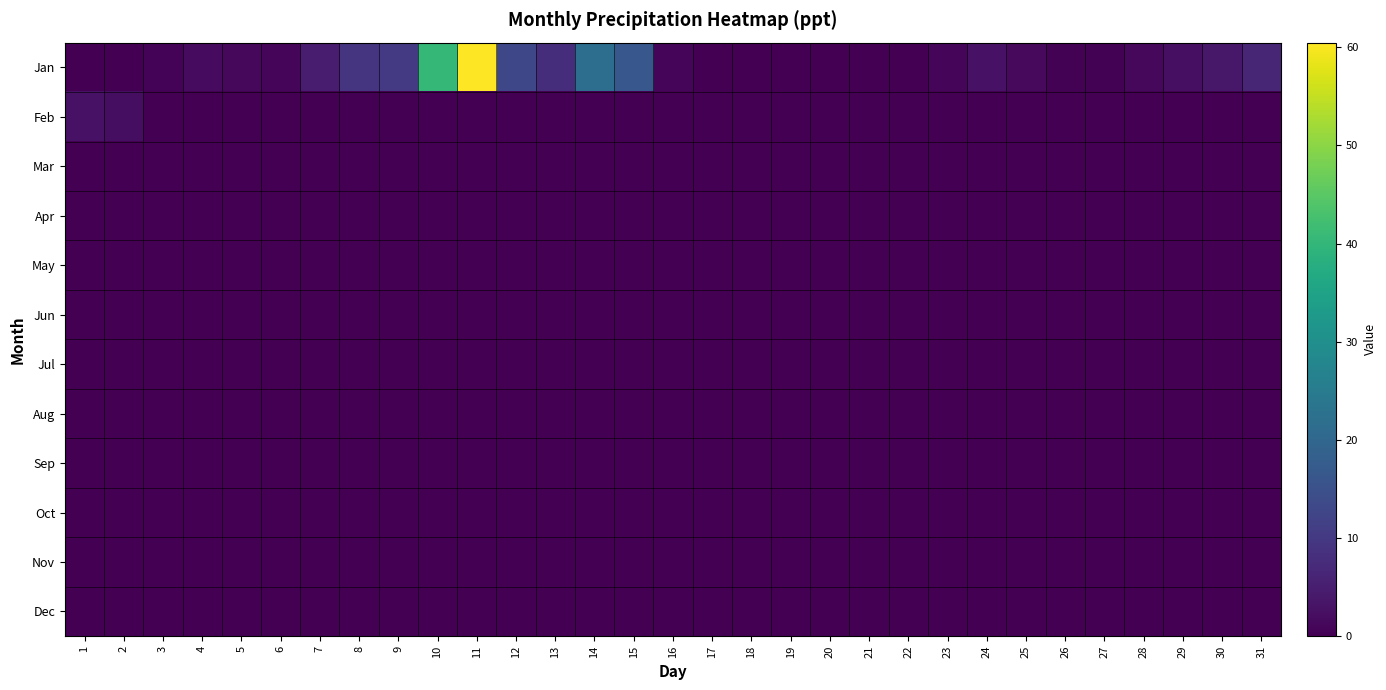

Reading left to right, extract all data points from this chart.

Jan: 1=0.0	2=0.0	3=0.5	4=1.7	5=1.3	6=0.8	7=4.6	8=9.3	9=10.3	10=40.3	11=60.5	12=13.0	13=7.9	14=21.7	15=16.5	16=0.9	17=0.0	18=0.1	19=0.0	20=0.0	21=0.0	22=0.0	23=1.0	24=3.0	25=1.5	26=0.3	27=0.3	28=1.2	29=2.5	30=3.8	31=6.5
Feb: 1=3.0	2=2.2	3=0.0	4=0.0	5=0.0	6=0.0	7=0.0	8=0.0	9=0.0	10=0.0	11=0.0	12=0.0	13=0.0	14=0.0	15=0.0	16=0.0	17=0.0	18=0.0	19=0.0	20=0.0	21=0.0	22=0.0	23=0.0	24=0.0	25=0.0	26=0.0	27=0.0	28=0.0	29=0.0	30=0.0	31=0.0
Mar: 1=0.0	2=0.0	3=0.0	4=0.0	5=0.0	6=0.0	7=0.0	8=0.0	9=0.0	10=0.0	11=0.0	12=0.0	13=0.0	14=0.0	15=0.0	16=0.0	17=0.0	18=0.0	19=0.0	20=0.0	21=0.0	22=0.0	23=0.0	24=0.0	25=0.0	26=0.0	27=0.0	28=0.0	29=0.0	30=0.0	31=0.0
Apr: 1=0.0	2=0.0	3=0.0	4=0.0	5=0.0	6=0.0	7=0.0	8=0.0	9=0.0	10=0.0	11=0.0	12=0.0	13=0.0	14=0.0	15=0.0	16=0.0	17=0.0	18=0.0	19=0.0	20=0.0	21=0.0	22=0.0	23=0.0	24=0.0	25=0.0	26=0.0	27=0.0	28=0.0	29=0.0	30=0.0	31=0.0
May: 1=0.0	2=0.0	3=0.0	4=0.0	5=0.0	6=0.0	7=0.0	8=0.0	9=0.0	10=0.0	11=0.0	12=0.0	13=0.0	14=0.0	15=0.0	16=0.0	17=0.0	18=0.0	19=0.0	20=0.0	21=0.0	22=0.0	23=0.0	24=0.0	25=0.0	26=0.0	27=0.0	28=0.0	29=0.0	30=0.0	31=0.0
Jun: 1=0.0	2=0.0	3=0.0	4=0.0	5=0.0	6=0.0	7=0.0	8=0.0	9=0.0	10=0.0	11=0.0	12=0.0	13=0.0	14=0.0	15=0.0	16=0.0	17=0.0	18=0.0	19=0.0	20=0.0	21=0.0	22=0.0	23=0.0	24=0.0	25=0.0	26=0.0	27=0.0	28=0.0	29=0.0	30=0.0	31=0.0
Jul: 1=0.0	2=0.0	3=0.0	4=0.0	5=0.0	6=0.0	7=0.0	8=0.0	9=0.0	10=0.0	11=0.0	12=0.0	13=0.0	14=0.0	15=0.0	16=0.0	17=0.0	18=0.0	19=0.0	20=0.0	21=0.0	22=0.0	23=0.0	24=0.0	25=0.0	26=0.0	27=0.0	28=0.0	29=0.0	30=0.0	31=0.0
Aug: 1=0.0	2=0.0	3=0.0	4=0.0	5=0.0	6=0.0	7=0.0	8=0.0	9=0.0	10=0.0	11=0.0	12=0.0	13=0.0	14=0.0	15=0.0	16=0.0	17=0.0	18=0.0	19=0.0	20=0.0	21=0.0	22=0.0	23=0.0	24=0.0	25=0.0	26=0.0	27=0.0	28=0.0	29=0.0	30=0.0	31=0.0
Sep: 1=0.0	2=0.0	3=0.0	4=0.0	5=0.0	6=0.0	7=0.0	8=0.0	9=0.0	10=0.0	11=0.0	12=0.0	13=0.0	14=0.0	15=0.0	16=0.0	17=0.0	18=0.0	19=0.0	20=0.0	21=0.0	22=0.0	23=0.0	24=0.0	25=0.0	26=0.0	27=0.0	28=0.0	29=0.0	30=0.0	31=0.0
Oct: 1=0.0	2=0.0	3=0.0	4=0.0	5=0.0	6=0.0	7=0.0	8=0.0	9=0.0	10=0.0	11=0.0	12=0.0	13=0.0	14=0.0	15=0.0	16=0.0	17=0.0	18=0.0	19=0.0	20=0.0	21=0.0	22=0.0	23=0.0	24=0.0	25=0.0	26=0.0	27=0.0	28=0.0	29=0.0	30=0.0	31=0.0
Nov: 1=0.0	2=0.0	3=0.0	4=0.0	5=0.0	6=0.0	7=0.0	8=0.0	9=0.0	10=0.0	11=0.0	12=0.0	13=0.0	14=0.0	15=0.0	16=0.0	17=0.0	18=0.0	19=0.0	20=0.0	21=0.0	22=0.0	23=0.0	24=0.0	25=0.0	26=0.0	27=0.0	28=0.0	29=0.0	30=0.0	31=0.0
Dec: 1=0.0	2=0.0	3=0.0	4=0.0	5=0.0	6=0.0	7=0.0	8=0.0	9=0.0	10=0.0	11=0.0	12=0.0	13=0.0	14=0.0	15=0.0	16=0.0	17=0.0	18=0.0	19=0.0	20=0.0	21=0.0	22=0.0	23=0.0	24=0.0	25=0.0	26=0.0	27=0.0	28=0.0	29=0.0	30=0.0	31=0.0